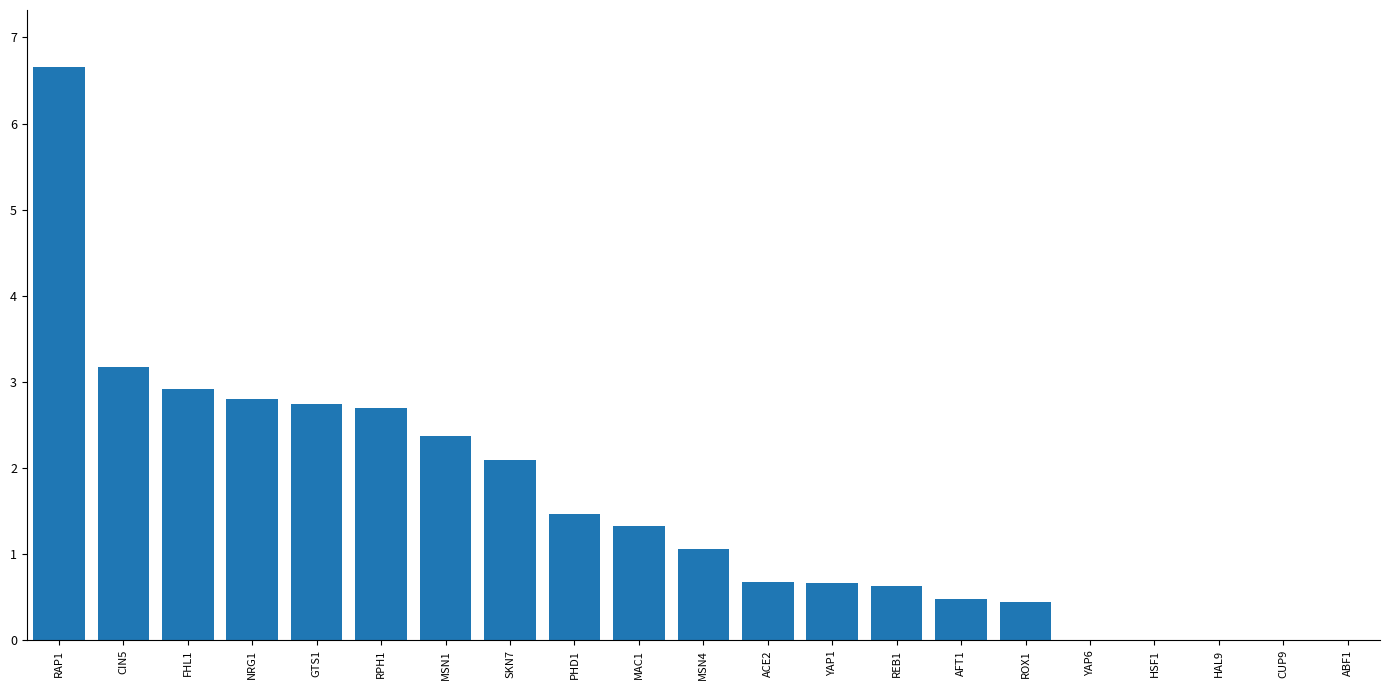

What is the sum of the values at HSF1 and SKN7?

2.1